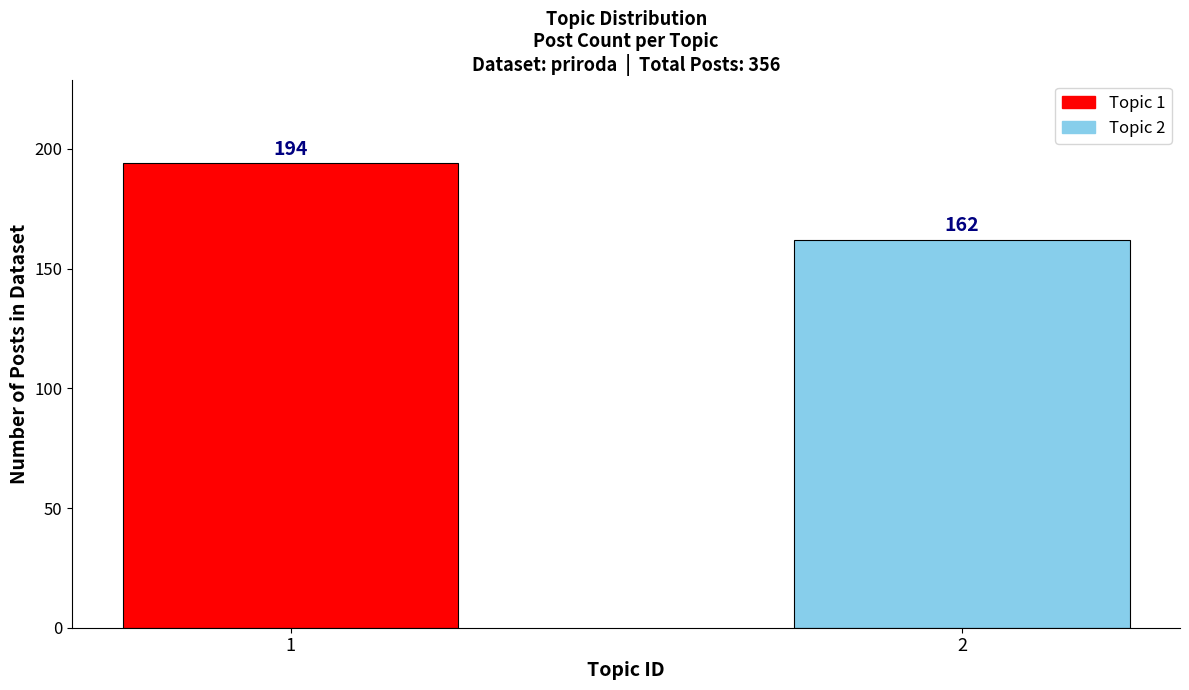

Reading left to right, what are all the values shown in this chart?

194	162